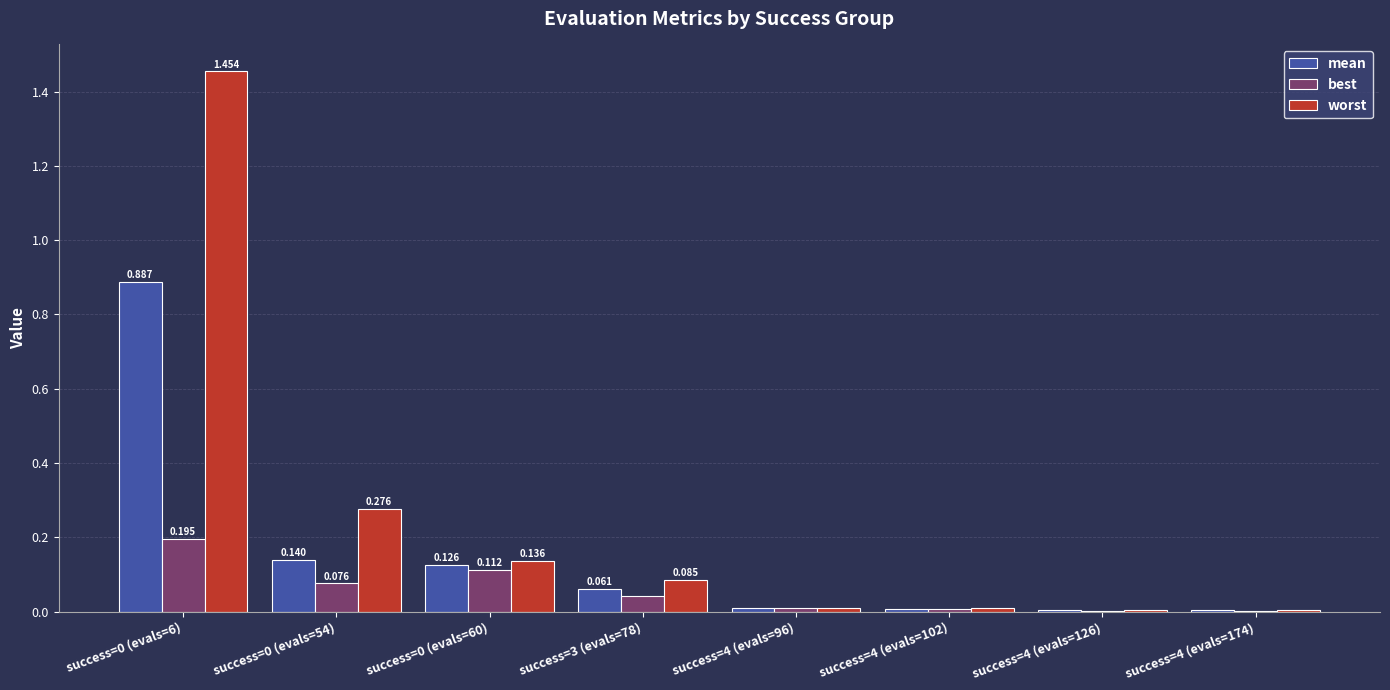

Which series has the largest total across all categories?

worst